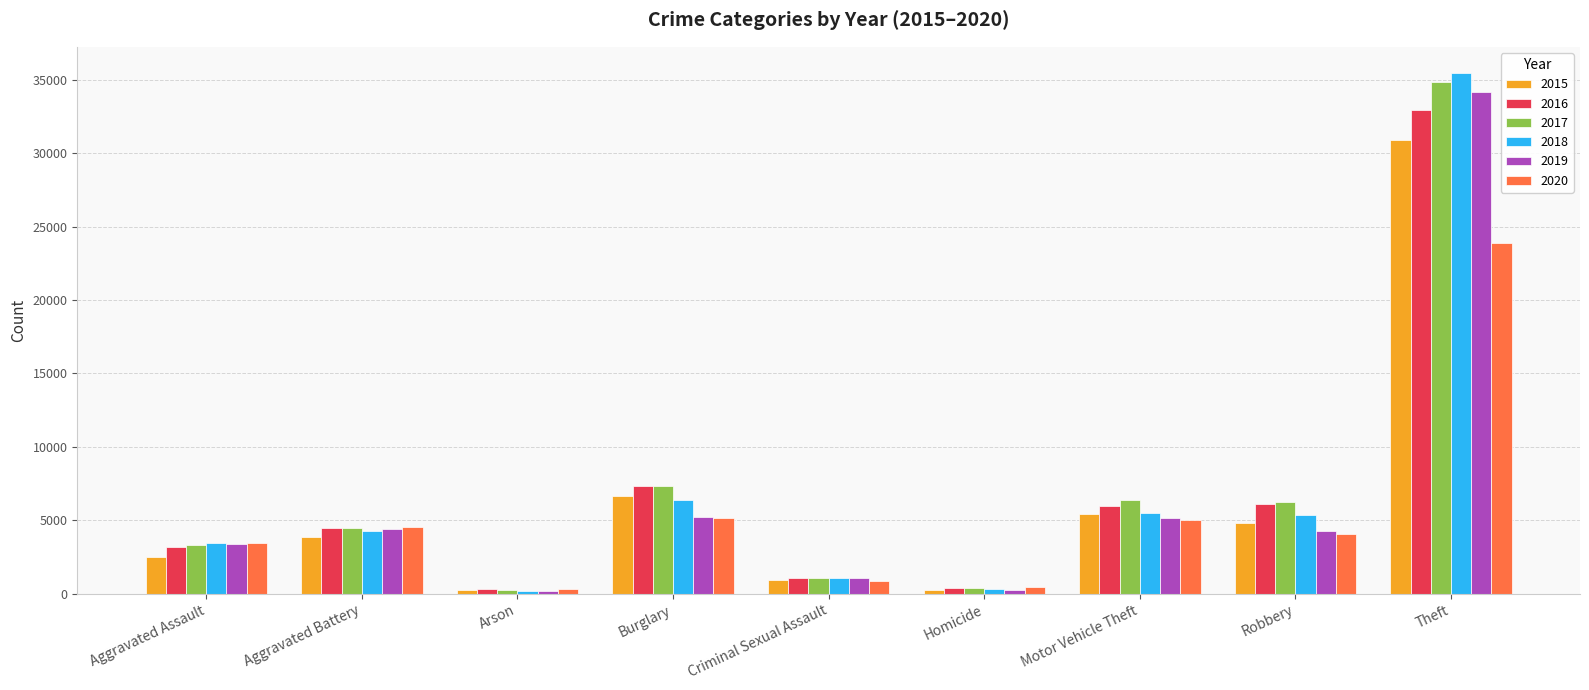

Is the value of 2016 at Homicide greater than the value of 2015 at Robbery?

No